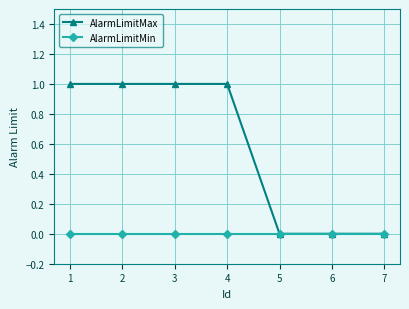

Which series has the largest total across all categories?

AlarmLimitMax